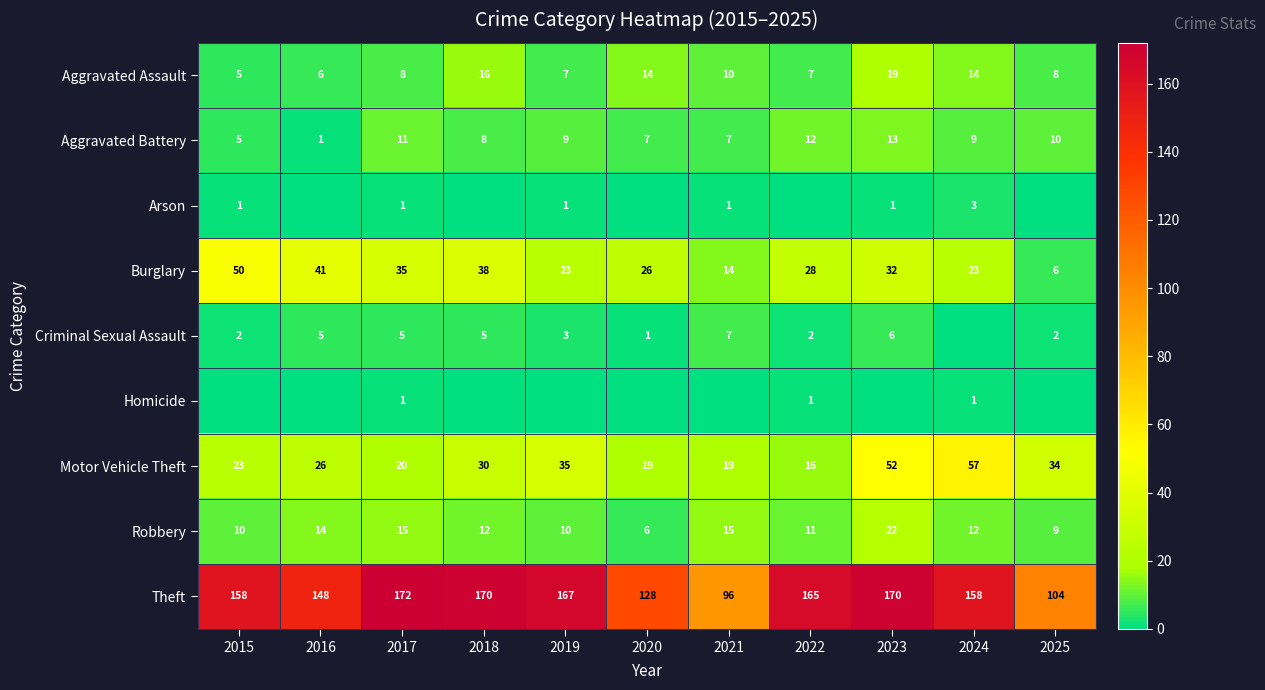

What is the average value of the Theft series?

149